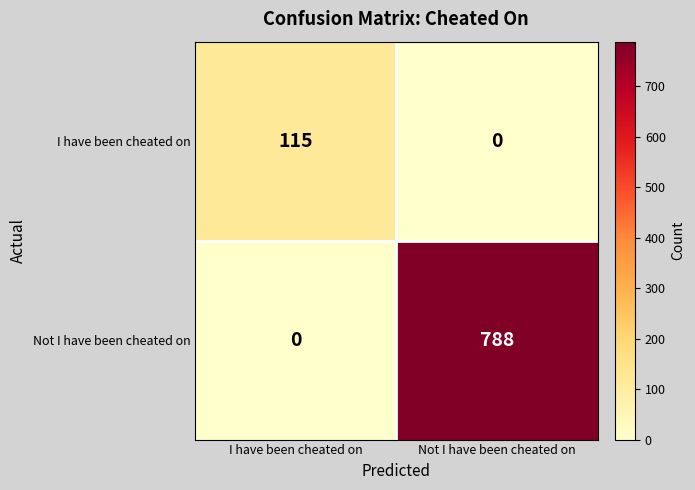

Rank the series by their maximum value, from highest to lowest.

Not I have been cheated on, I have been cheated on